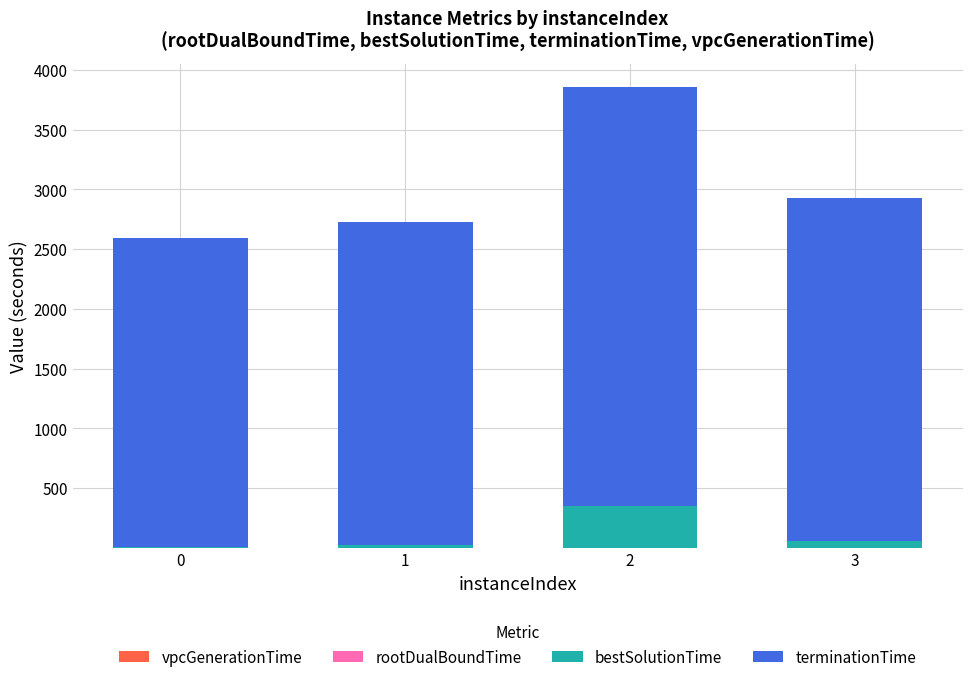

At which category is the sum across all series the highest?

2